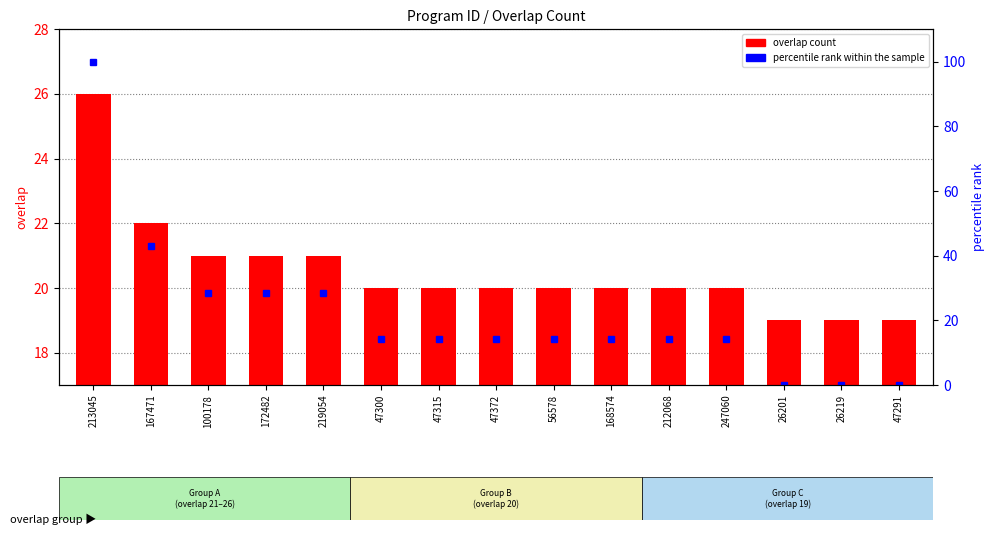

Which label corresponds to the smallest value in the chart?

26201